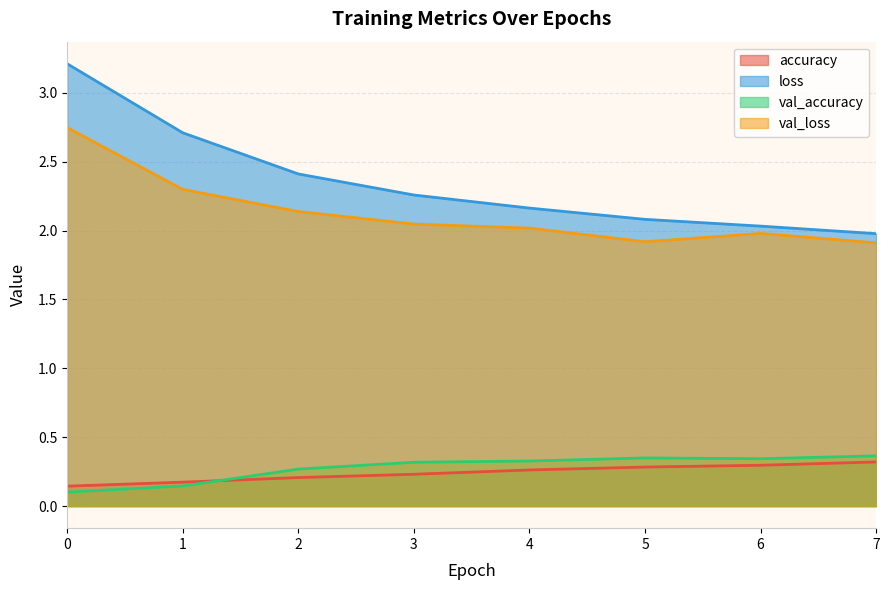

How many categories are shown in the chart?

8